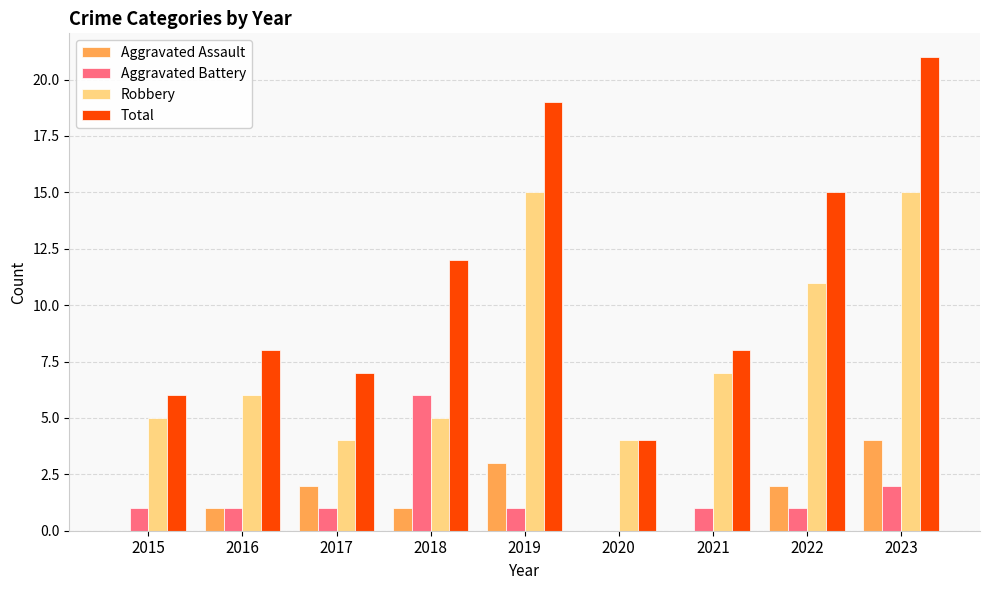

Count the Aggravated Battery values in the range 1 to 2.

7